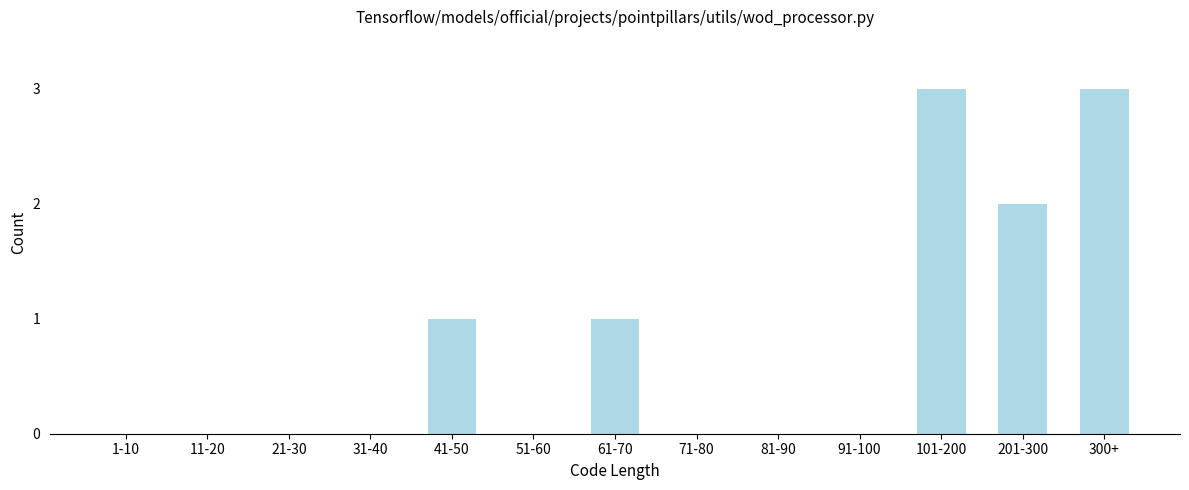

Reading left to right, extract all data points from this chart.

1-10=0	11-20=0	21-30=0	31-40=0	41-50=1	51-60=0	61-70=1	71-80=0	81-90=0	91-100=0	101-200=3	201-300=2	300+=3